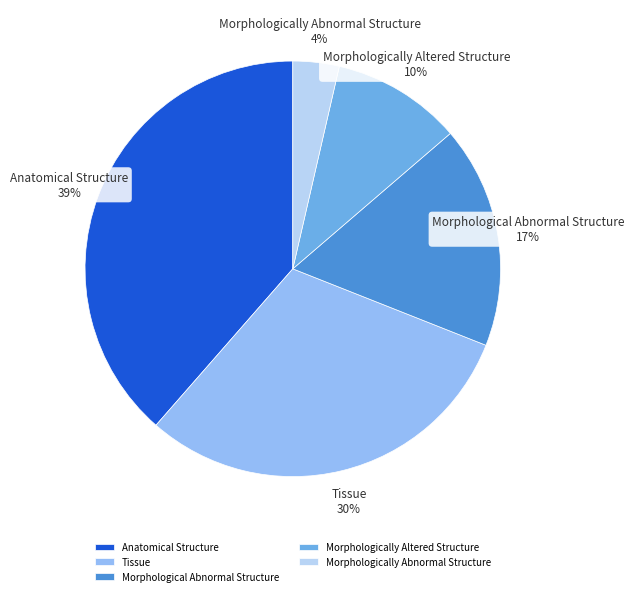

Which category has the smallest portion of the pie?

Morphologically Abnormal Structure